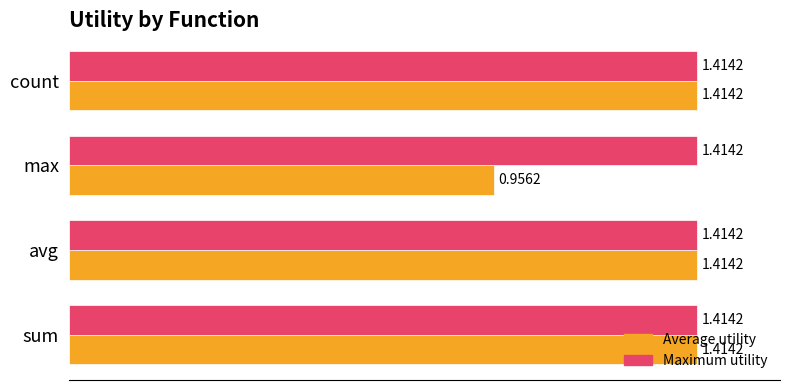

Between sum and max, which series saw the biggest shift?

Average utility